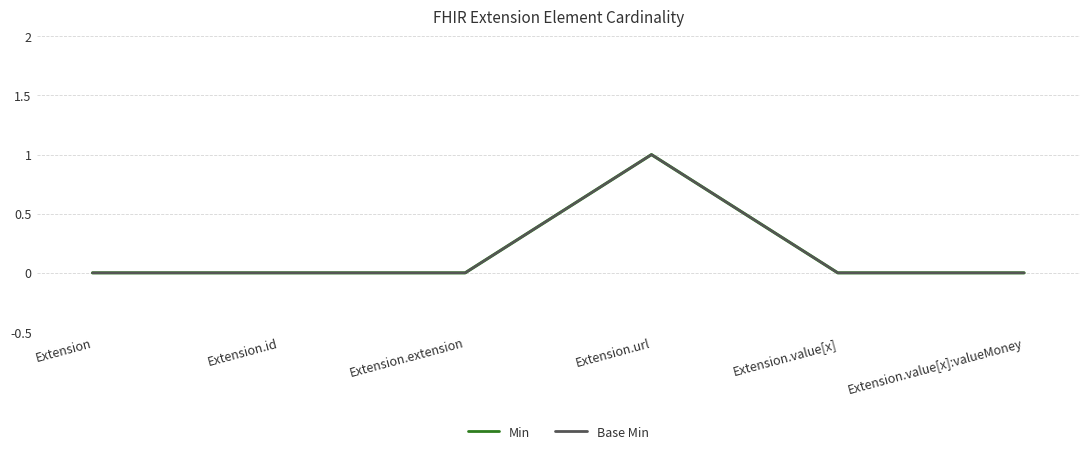

True or false: Base Min and Min intersect in this chart.

False